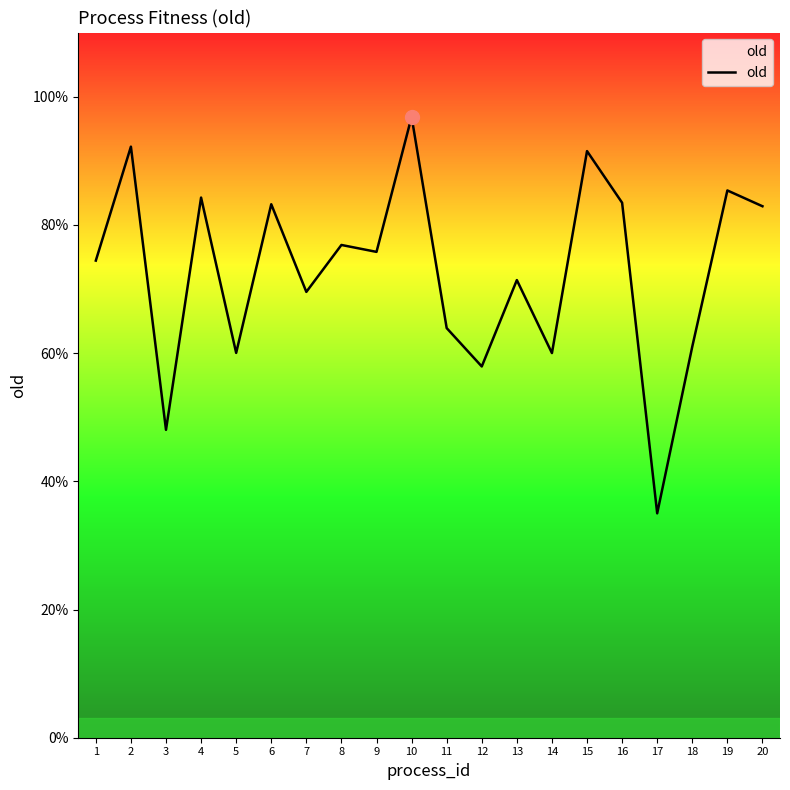

Between 17 and 12, which is larger?

12